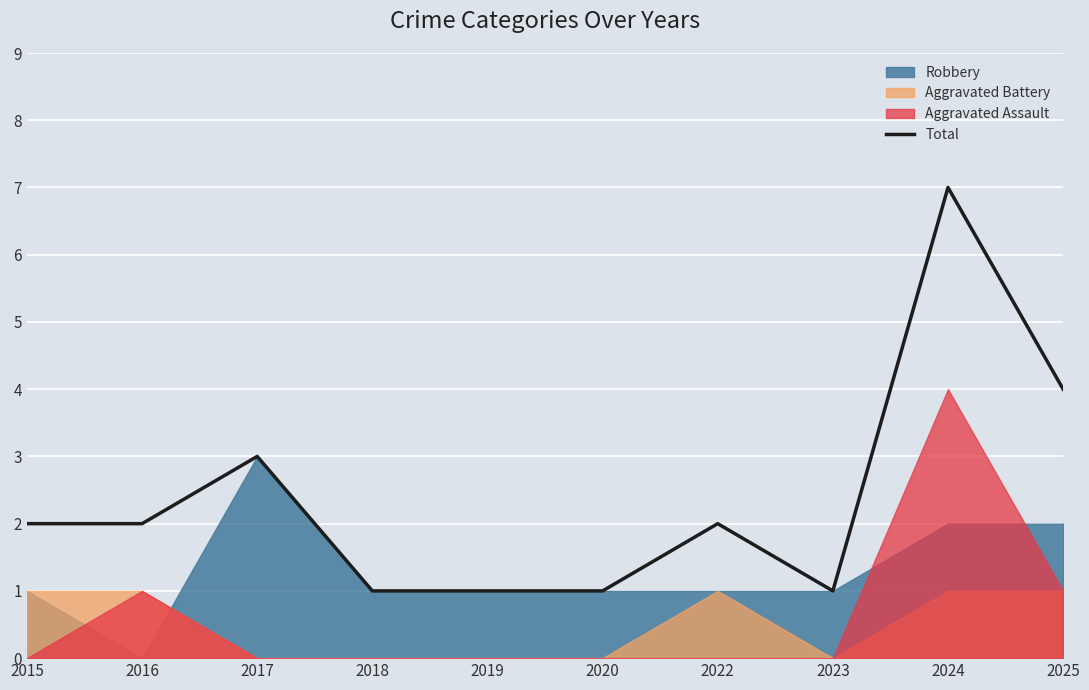

Reading left to right, extract all data points from this chart.

2015=2	2016=2	2017=3	2018=1	2019=1	2020=1	2022=2	2023=1	2024=7	2025=4